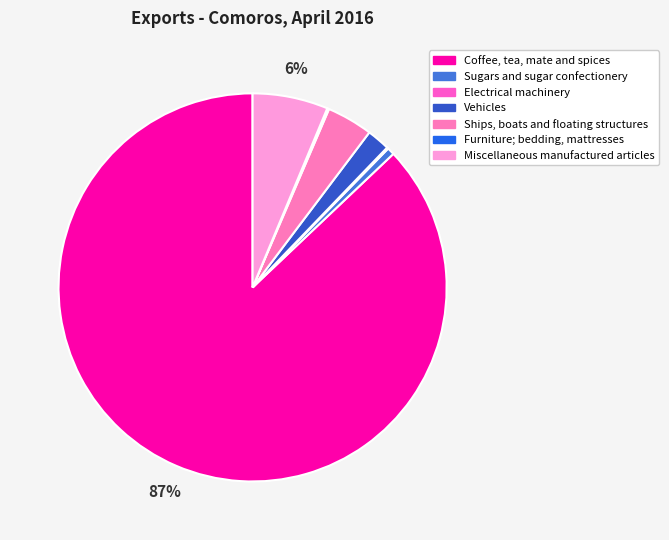

To the nearest percent, what is the average slice percentage?

14%